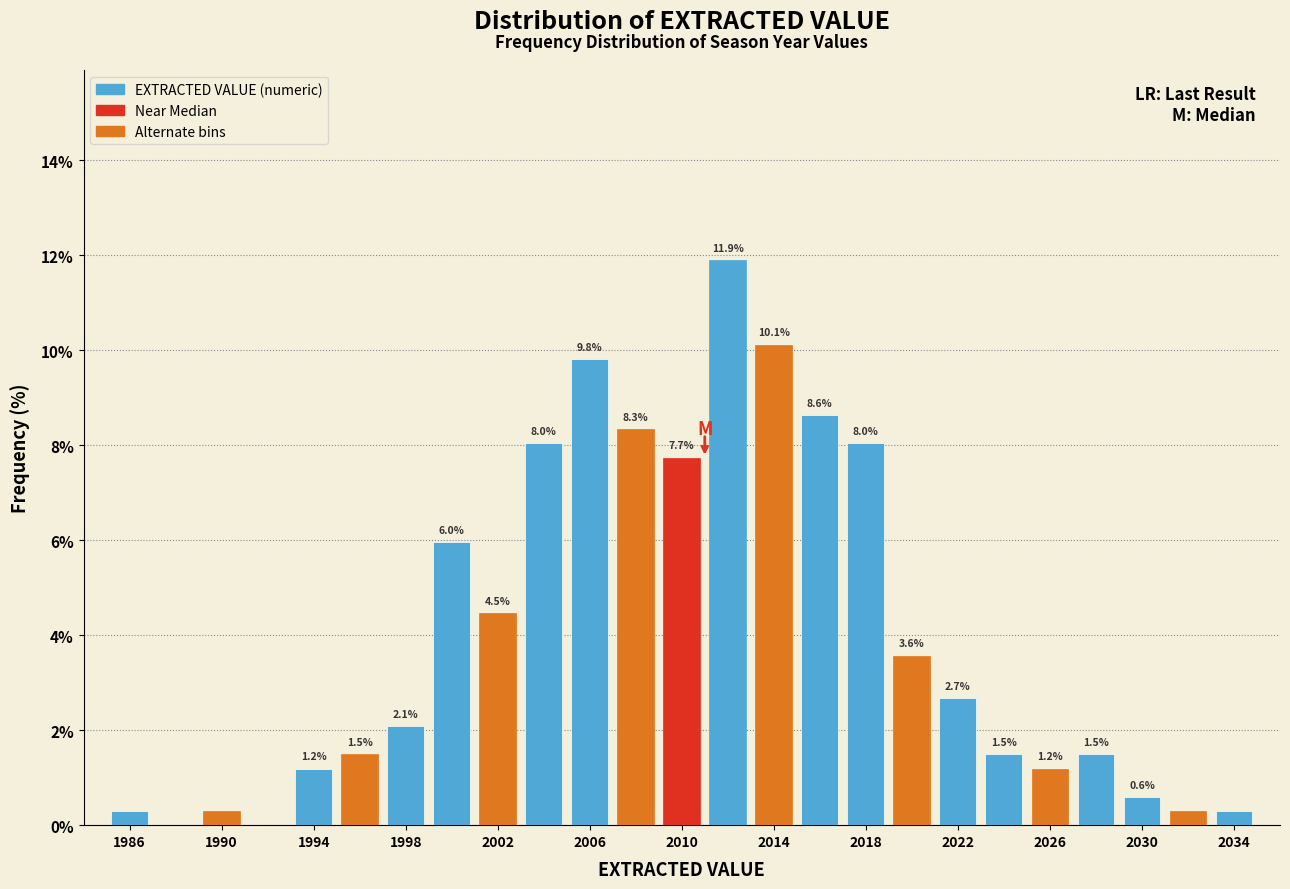

Over which range of the x-axis is the bar tallest?

2011 to 2013